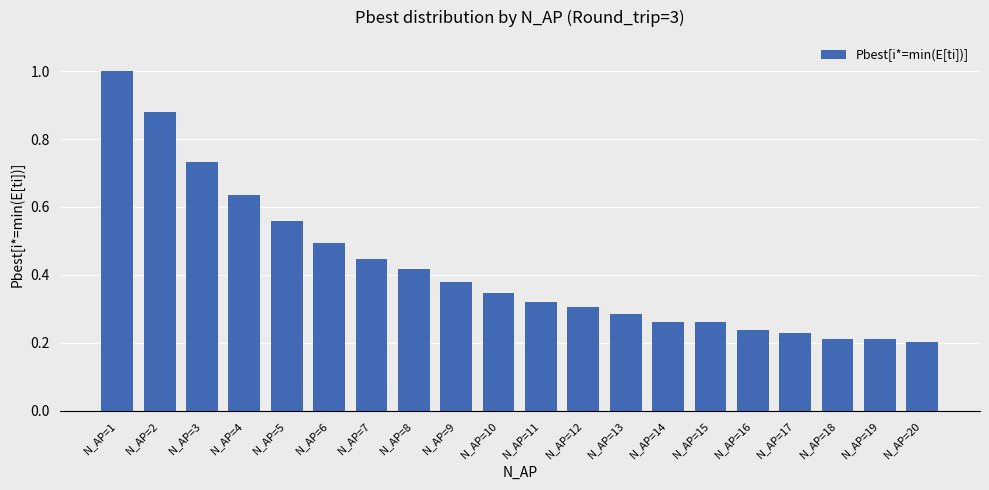

Which category has the highest value across all series?

N_AP=1